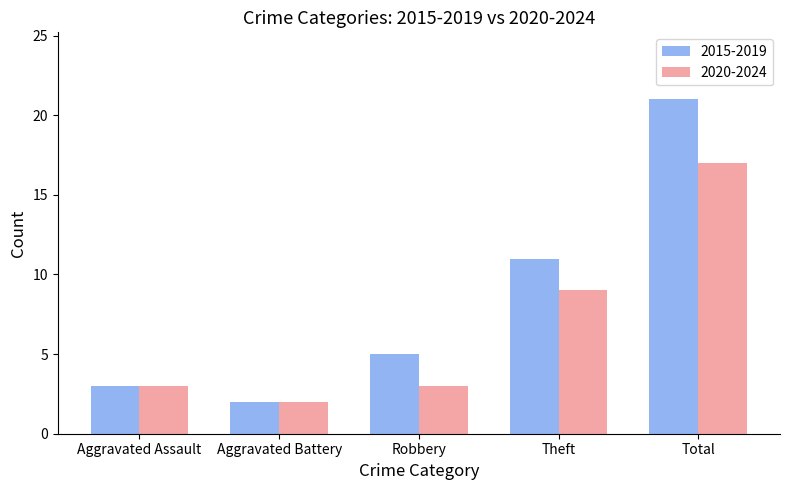

What is the value of the 2015-2019 bar at the 1st from the left?

3